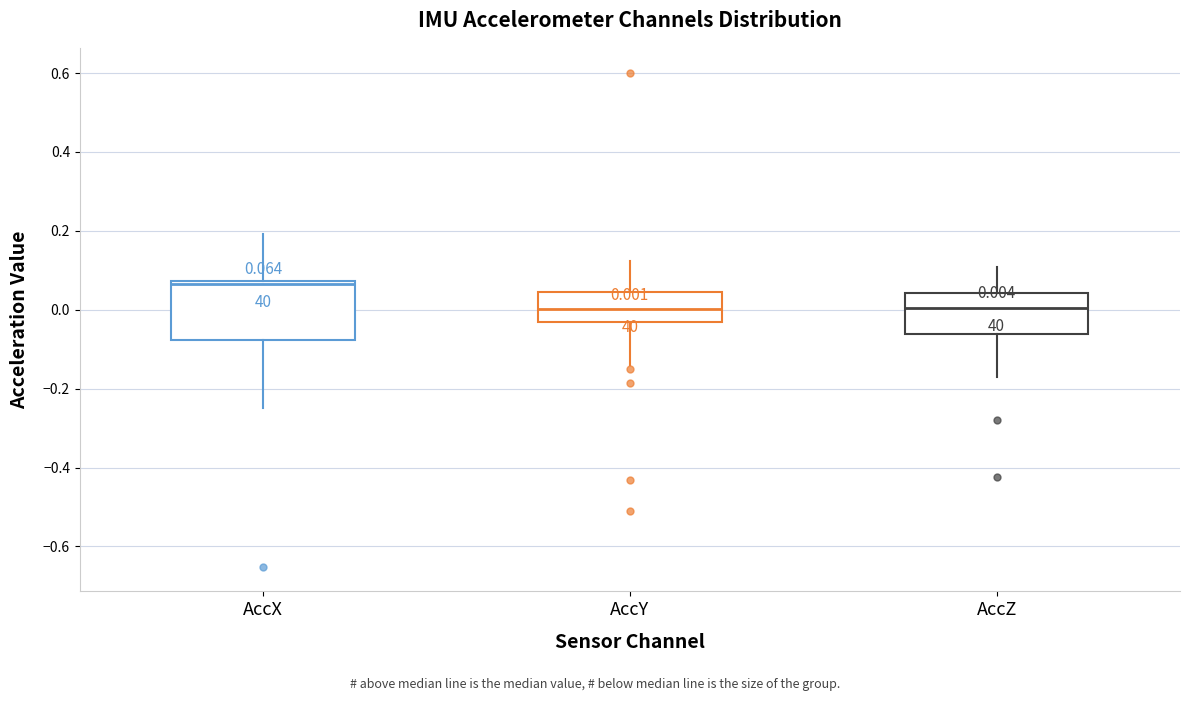

Comparing the boxes themselves (not the whiskers), which one is the tallest?

AccX